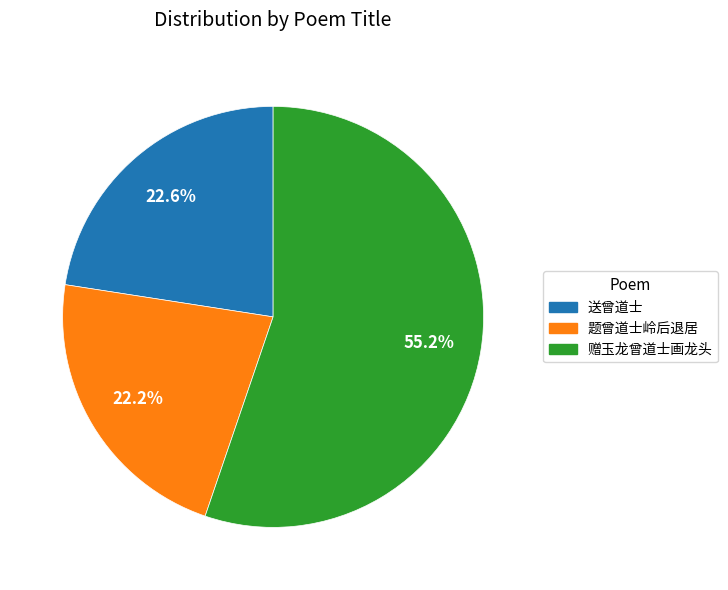

How many segments does this pie chart have?

3